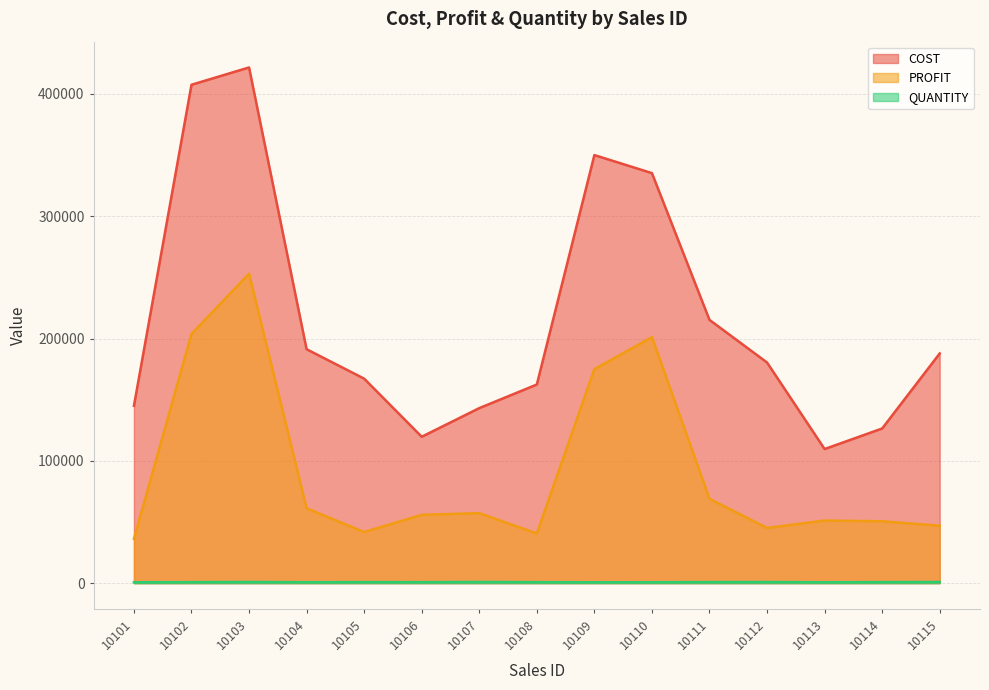

What is the smallest value displayed?

700